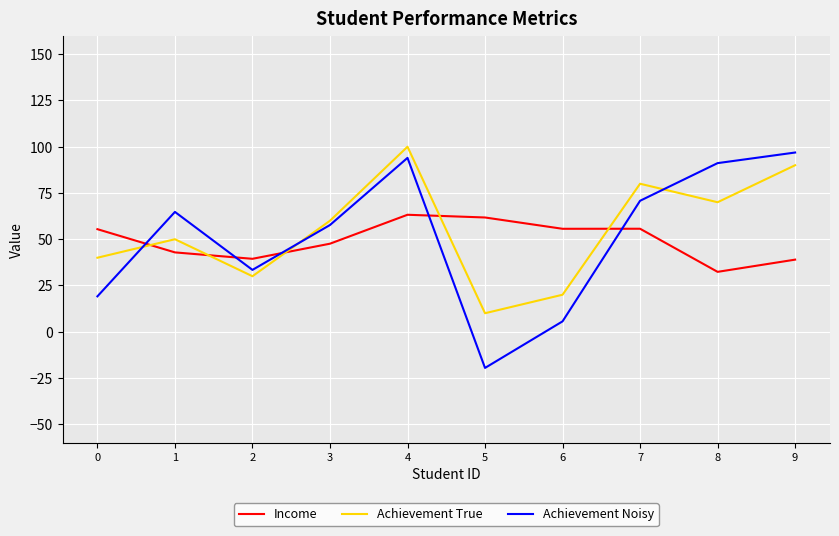

What are all the series names shown in the legend?

Income, Achievement True, Achievement Noisy